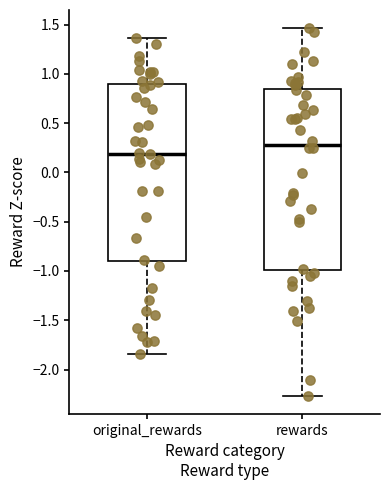

Reading left to right, read every box against the y-axis: the position of its median line, the range the box covers, and the ends of its whiskers. The values are not printed on the chart, so give them approximately, as read against the axis.

original_rewards: median 0.20, box -0.90 to 0.90, whiskers -1.85 to 1.35
rewards: median 0.30, box -1.00 to 0.85, whiskers -2.25 to 1.45